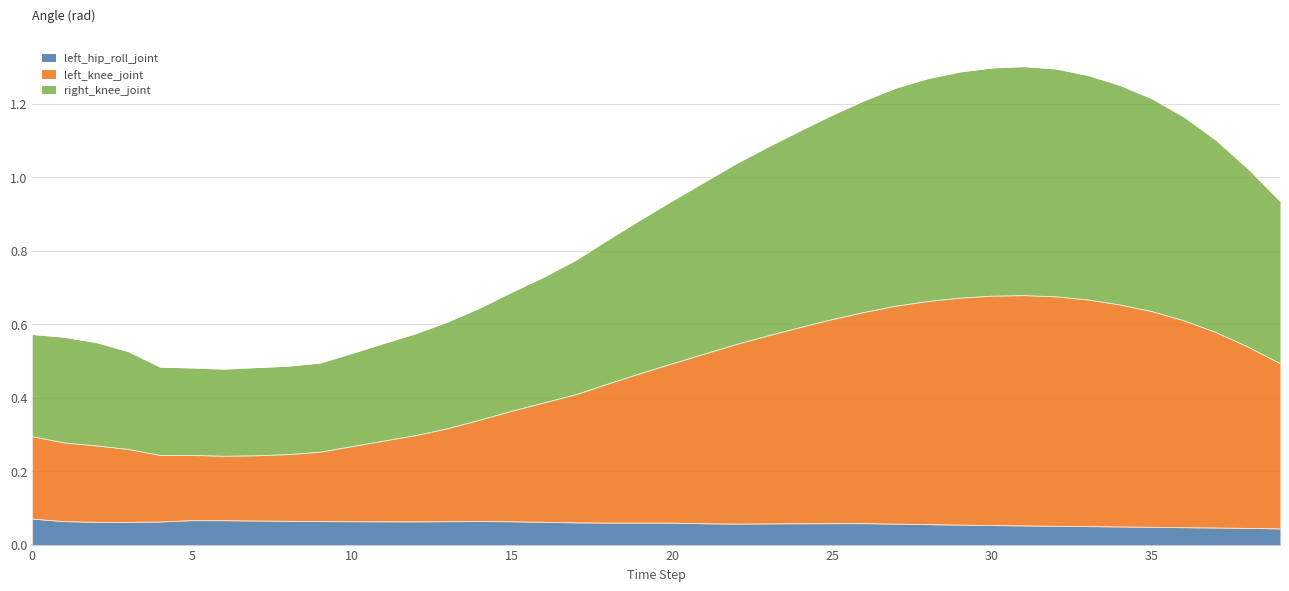

What is the value of the right_knee_joint point at the 7th from the left?

0.5